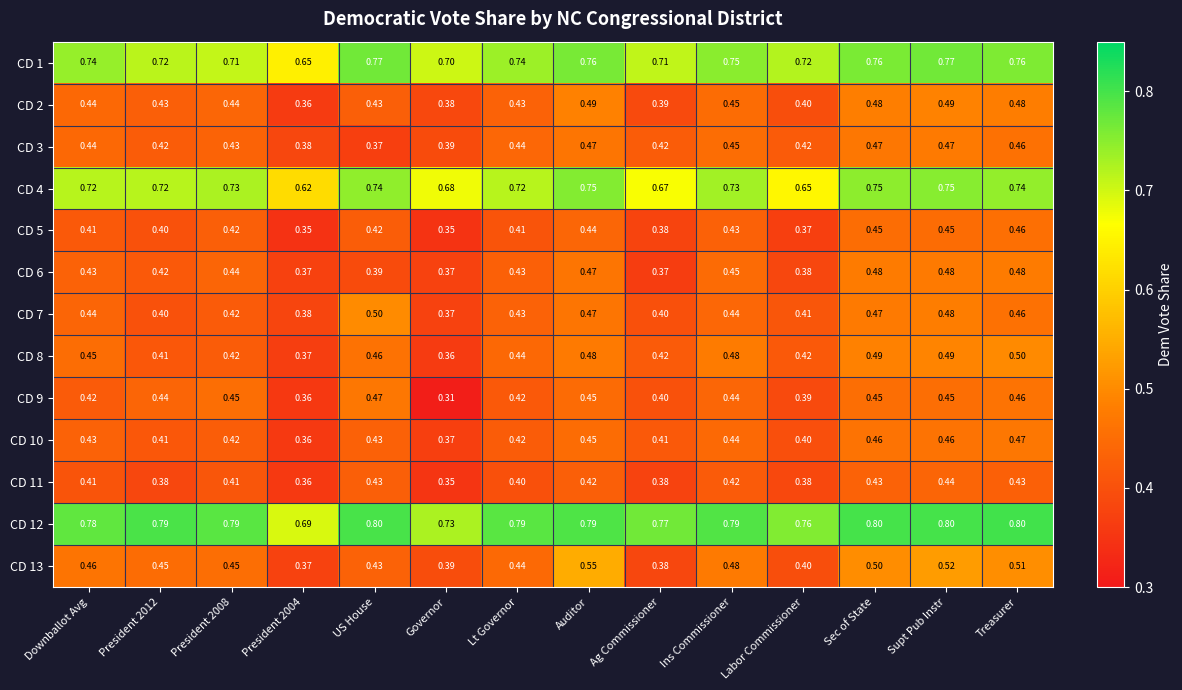

Is the value of CD 12 at Lt Governor greater than the value of CD 9 at Supt Pub Instr?

Yes